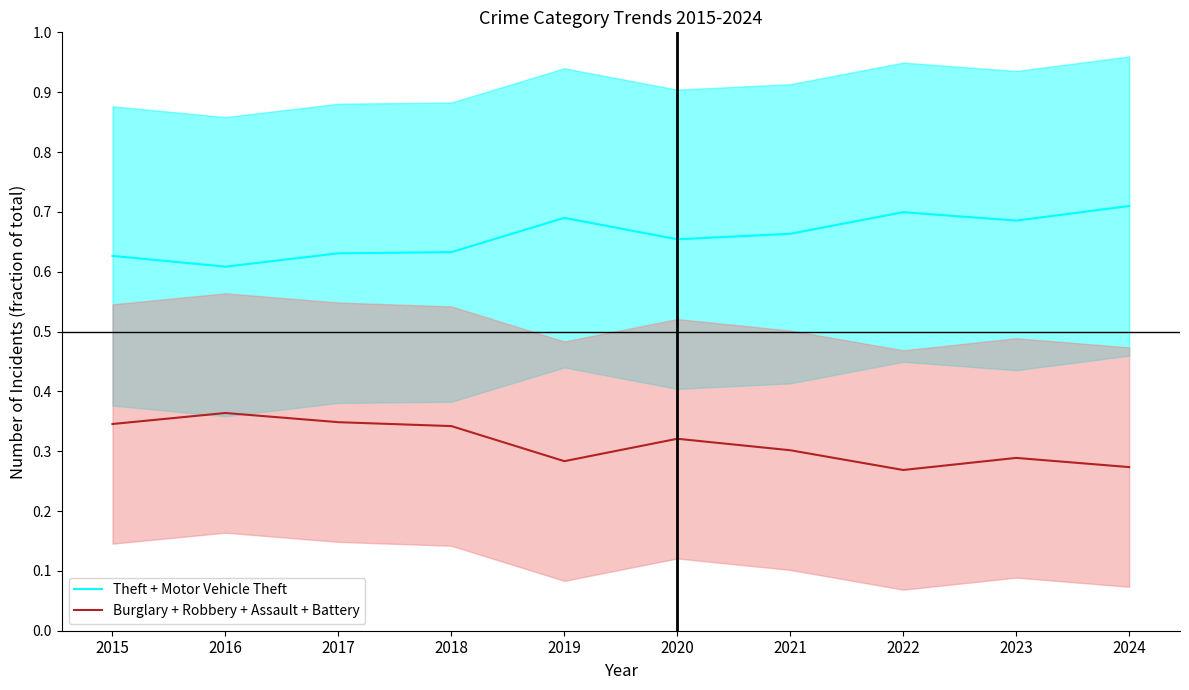

Reading left to right, transcribe all the data shown in this chart.

Theft + Motor Vehicle Theft: 0.6	0.6	0.6	0.6	0.7	0.7	0.7	0.7	0.7	0.7
Burglary + Robbery + Assault + Battery: 0.3	0.4	0.3	0.3	0.3	0.3	0.3	0.3	0.3	0.3